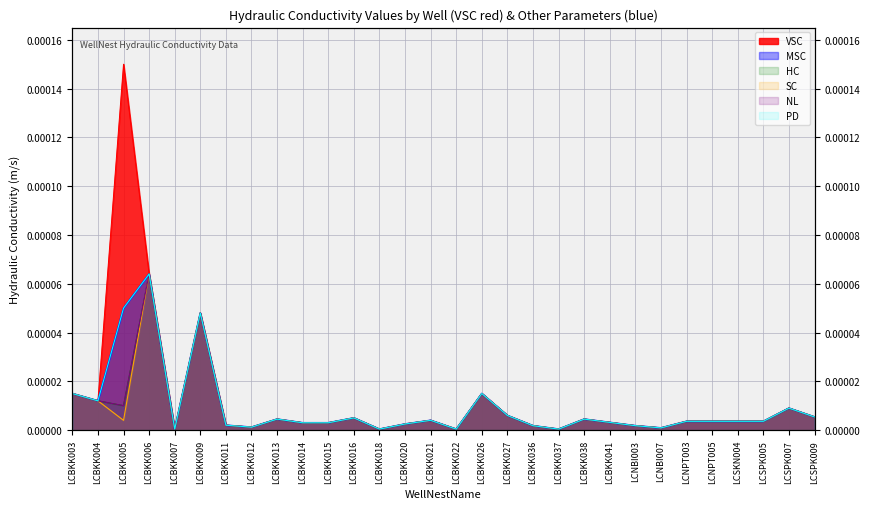

Which series has the widest spread of values?

VSC